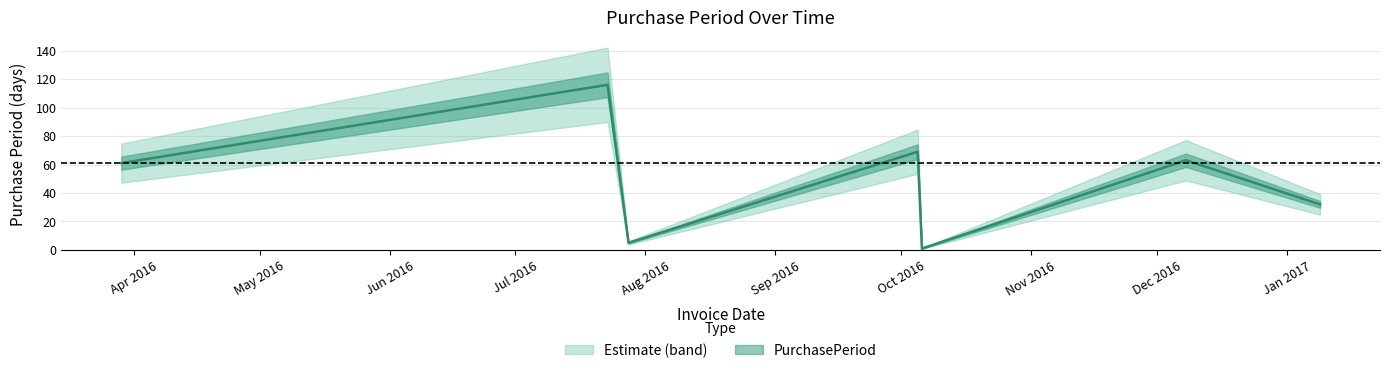

What is the difference between the second highest and second lowest values?

64